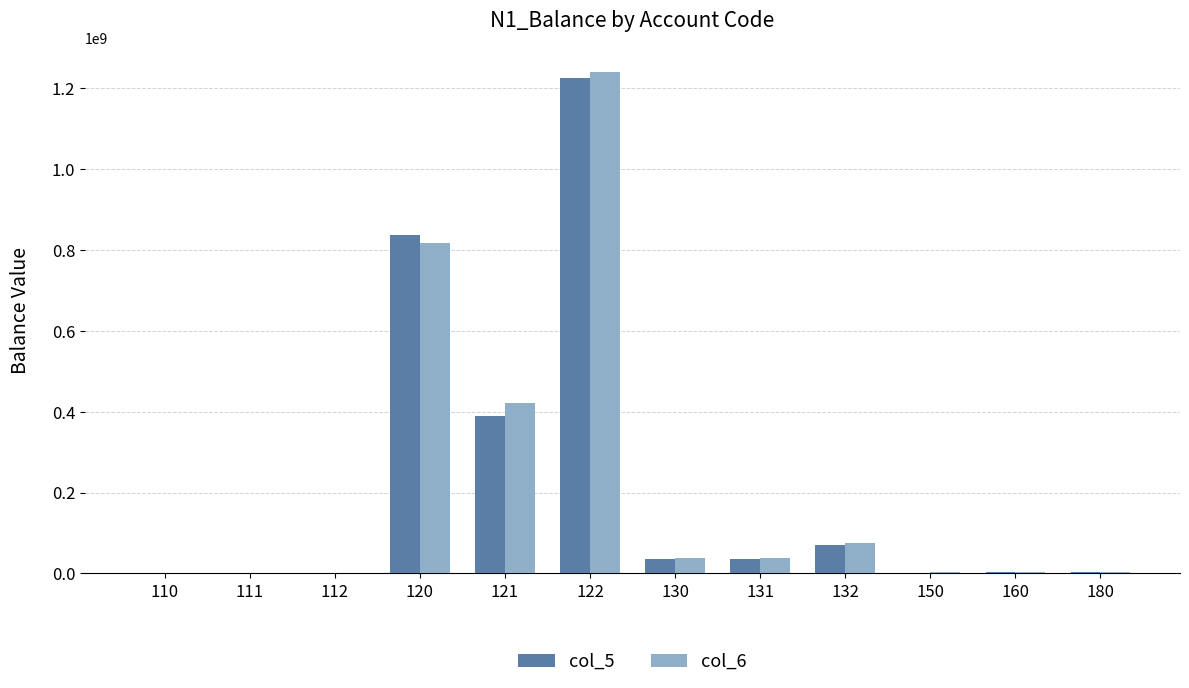

Which series has the widest spread of values?

col_6